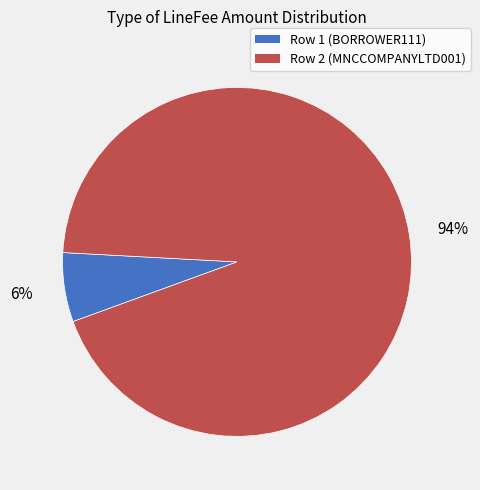

The Row 2 (MNCCOMPANYLTD001) slice represents 99% of the pie. True or false?

False